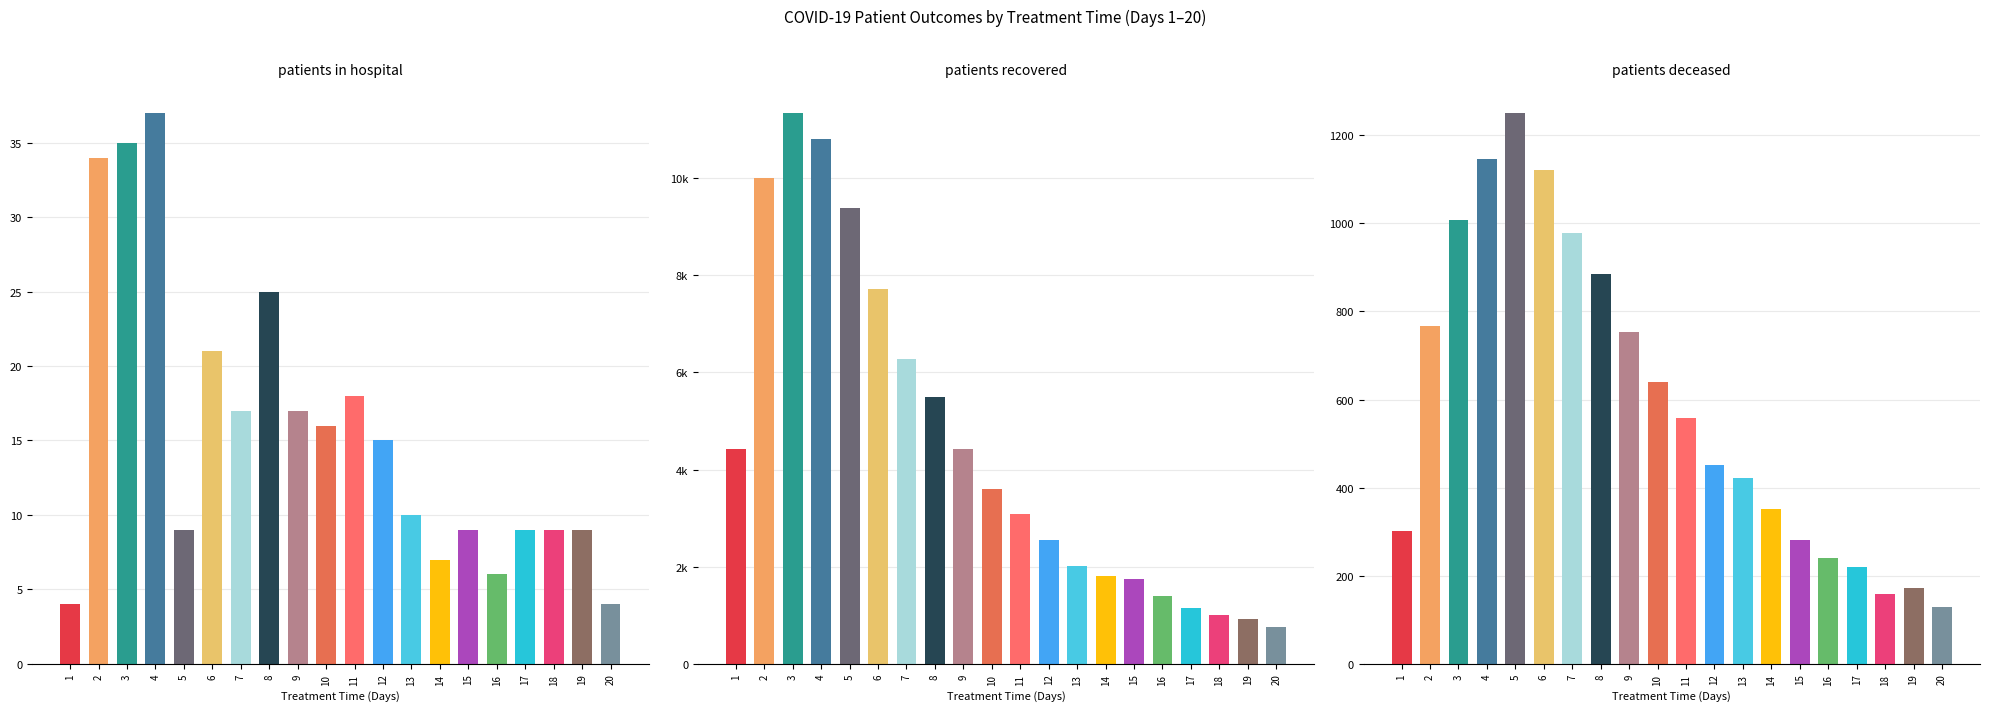

What are all the series names shown in the legend?

patients_in_hospital, patients_recovered, patients_deceased